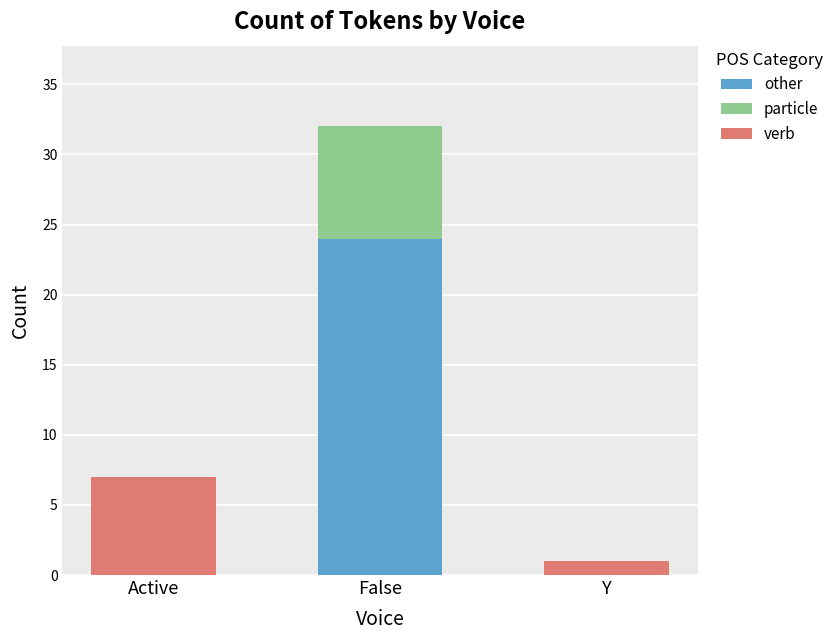

Count the number of categories in the chart.

3